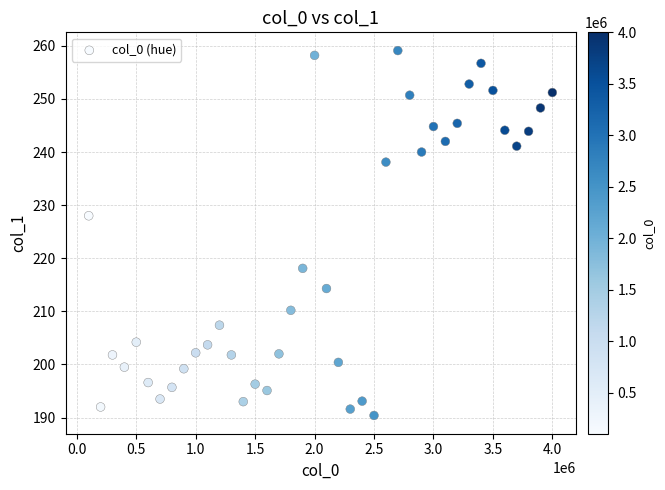

What is the range of X values (max minus min)?

3900000.0